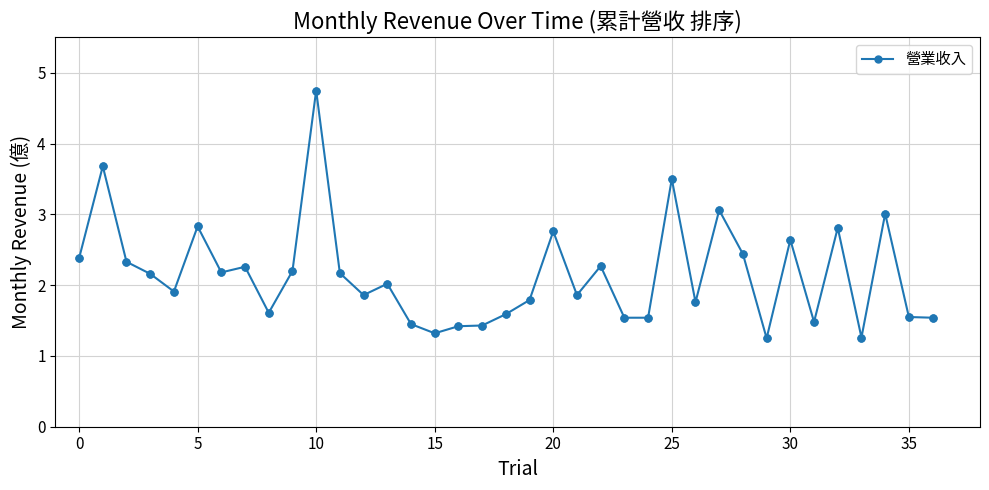

What is the difference between the maximum and minimum values?

3.5